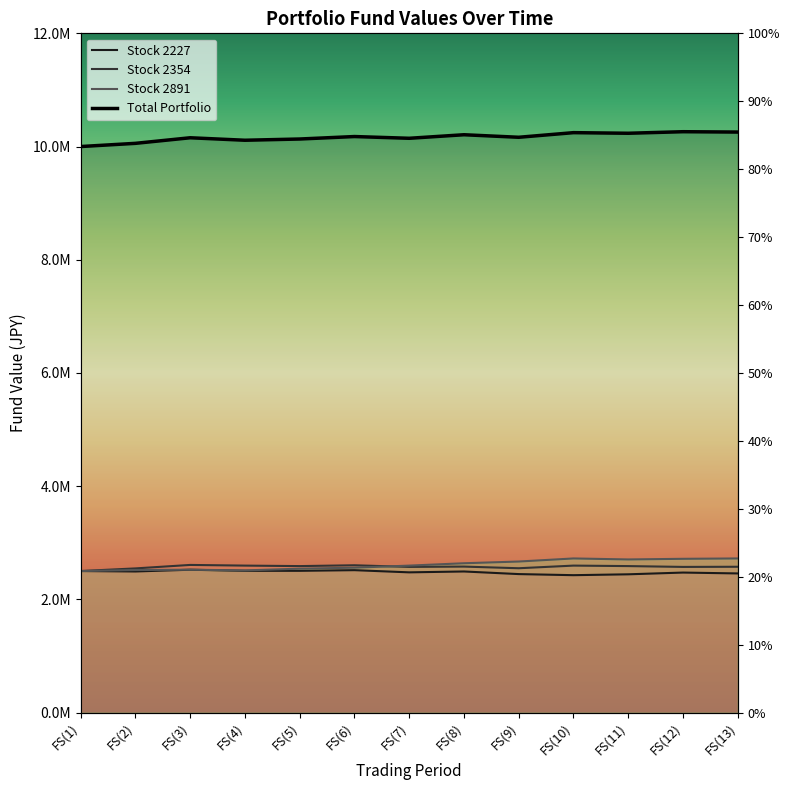

What is the total value across all series at FS(7)?

17791660.0